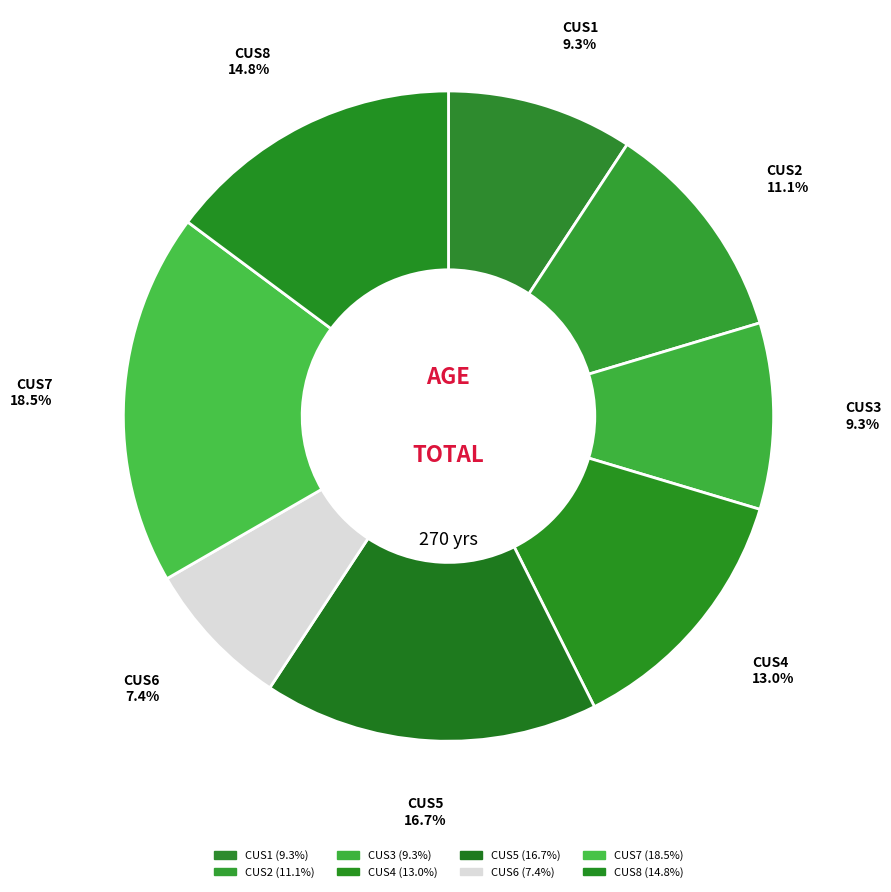

Which has a higher value, CUS1 or CUS4?

CUS4